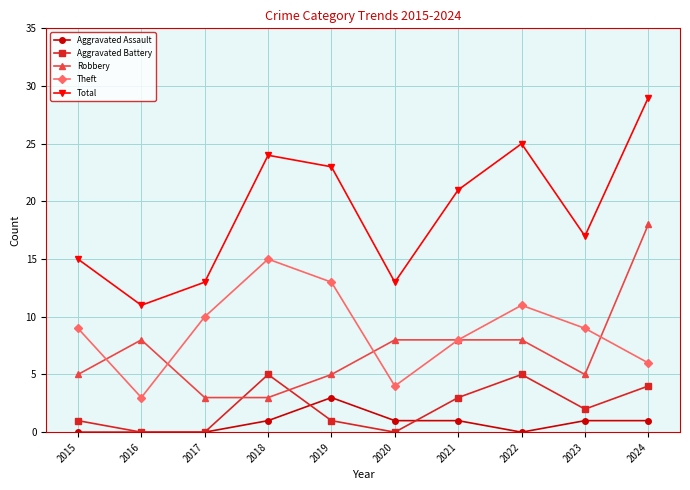

What is the difference between the Aggravated Battery values at 2017 and 2018?

5